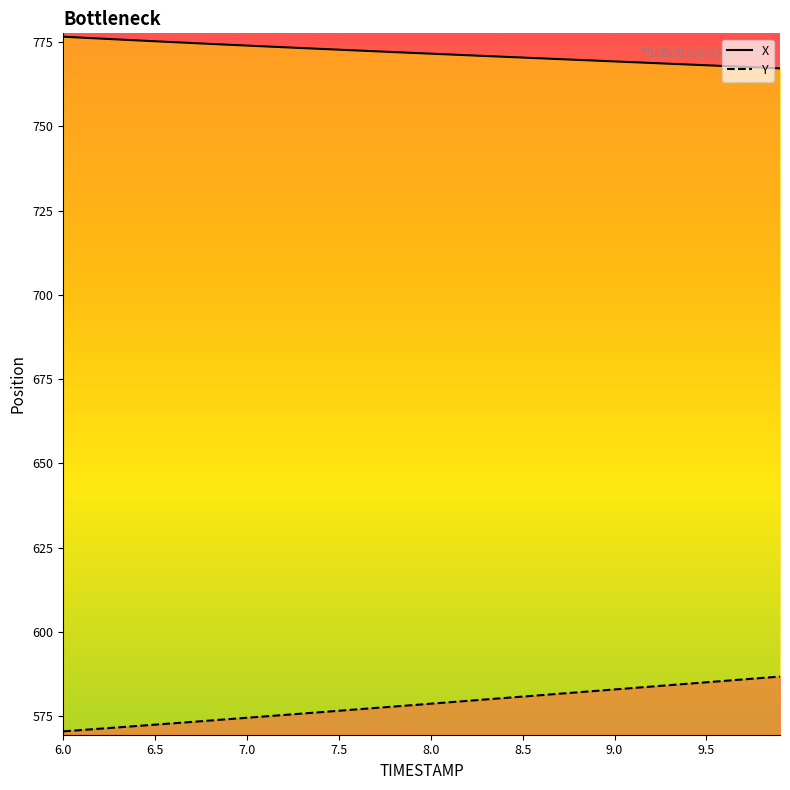

Reading left to right, what are all the values shown in this chart?

X: 6.0=776.6	6.1=776.3	6.2=776.1	6.3=775.8	6.4=775.5	6.5=775.3	6.6=775.0	6.7=774.7	6.8=774.5	6.9=774.2	7.0=774.0	7.1=773.7	7.2=773.5	7.3=773.2	7.4=773.0	7.5=772.8	7.6=772.5	7.7=772.3	7.8=772.0	7.9=771.8	8.0=771.6	8.1=771.3	8.2=771.1	8.3=770.9	8.4=770.6	8.5=770.4	8.6=770.2	8.7=770.0	8.8=769.7	8.9=769.5	9.0=769.3	9.1=769.0	9.2=768.8	9.3=768.6	9.4=768.4	9.5=768.1	9.6=767.9	9.7=767.7	9.8=767.4	9.9=767.2
Y: 6.0=570.5	6.1=570.9	6.2=571.3	6.3=571.7	6.4=572.1	6.5=572.5	6.6=572.9	6.7=573.3	6.8=573.7	6.9=574.1	7.0=574.5	7.1=575.0	7.2=575.4	7.3=575.8	7.4=576.2	7.5=576.6	7.6=577.0	7.7=577.5	7.8=577.9	7.9=578.3	8.0=578.7	8.1=579.1	8.2=579.6	8.3=580.0	8.4=580.4	8.5=580.8	8.6=581.3	8.7=581.7	8.8=582.1	8.9=582.5	9.0=583.0	9.1=583.4	9.2=583.8	9.3=584.2	9.4=584.6	9.5=585.1	9.6=585.5	9.7=585.9	9.8=586.3	9.9=586.8